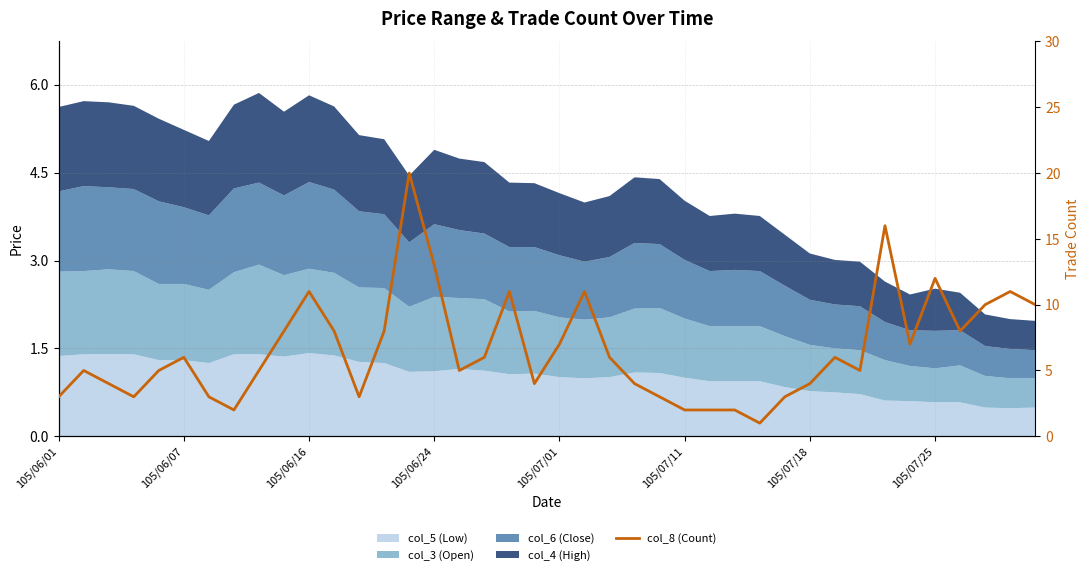

What is the ratio of the value at 19 to the value at 8?

0.8